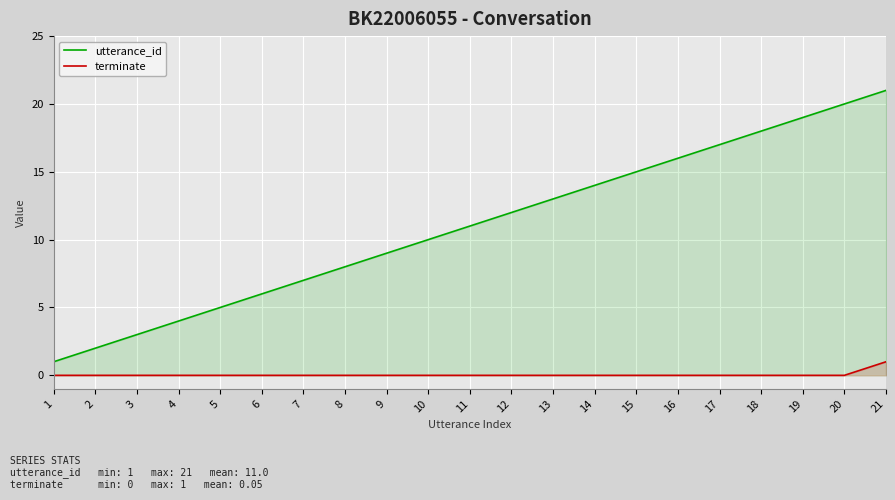

Reading left to right, transcribe all the data shown in this chart.

utterance_id: 1=1	2=2	3=3	4=4	5=5	6=6	7=7	8=8	9=9	10=10	11=11	12=12	13=13	14=14	15=15	16=16	17=17	18=18	19=19	20=20	21=21
terminate: 1=0	2=0	3=0	4=0	5=0	6=0	7=0	8=0	9=0	10=0	11=0	12=0	13=0	14=0	15=0	16=0	17=0	18=0	19=0	20=0	21=1